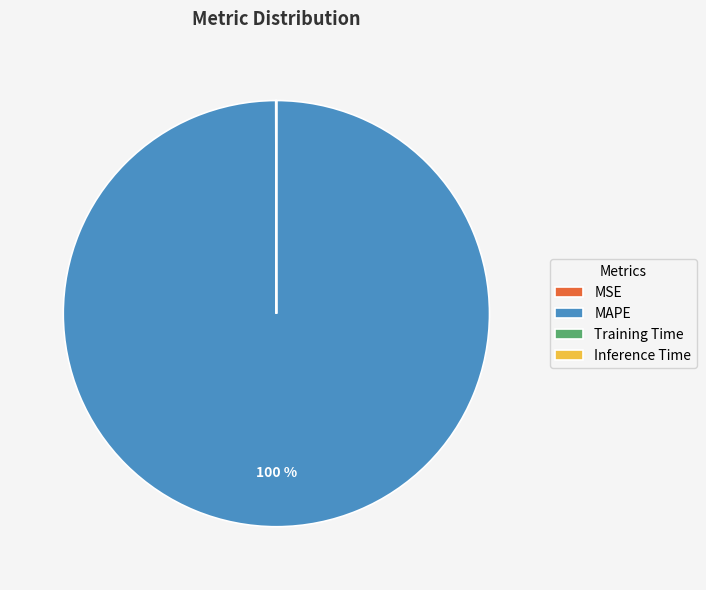

To the nearest percent, what is the difference between the largest and smallest slice percentages?

100%